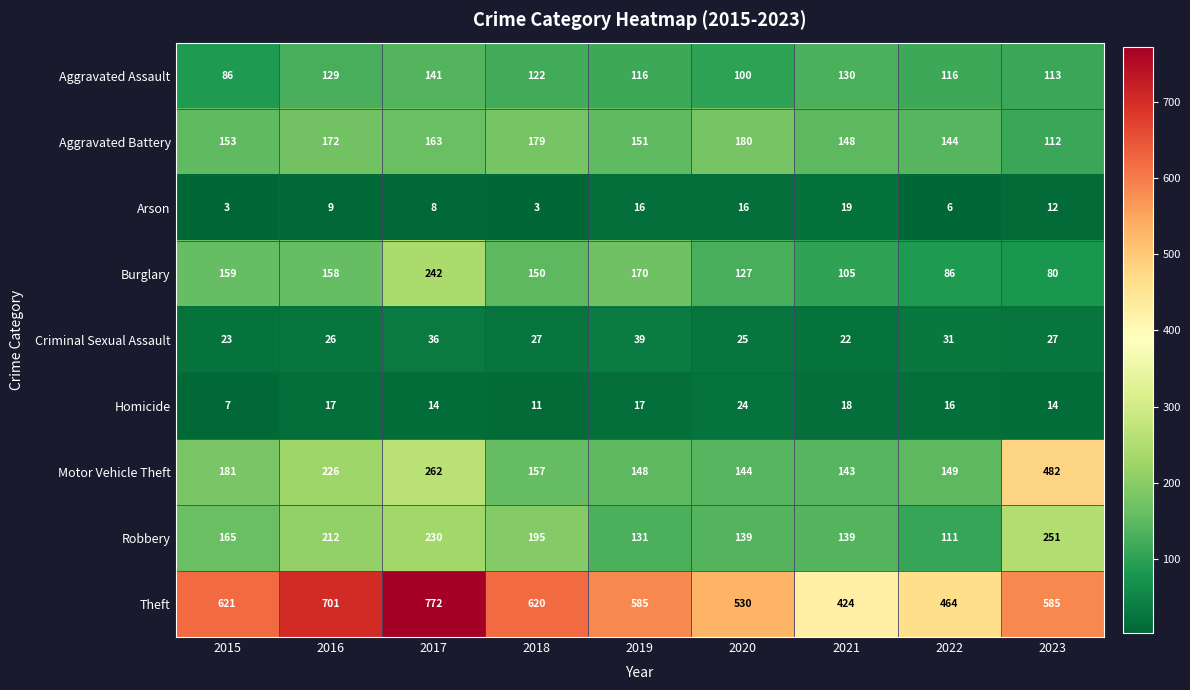

Which category has the highest value across all series?

2017